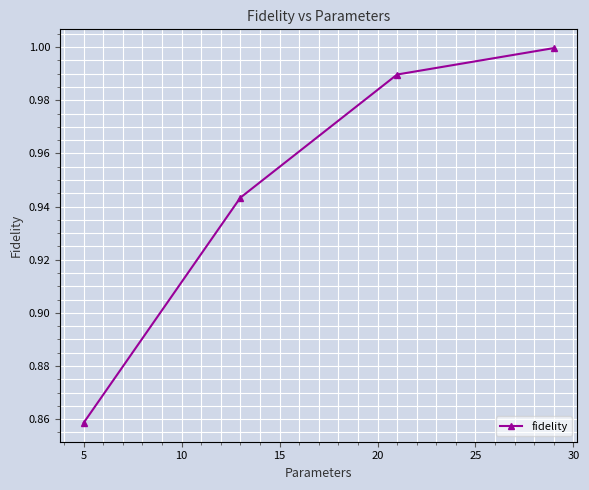

True or false: the data has more than 1 interior local peaks.

False